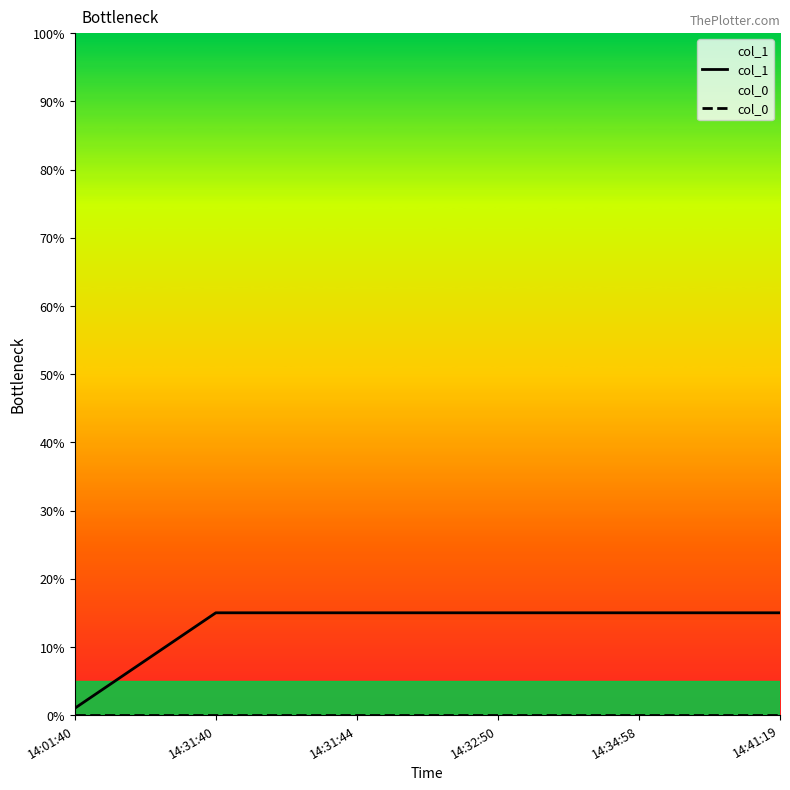

What is the difference between the maximum and minimum values in the col_1 series?

14